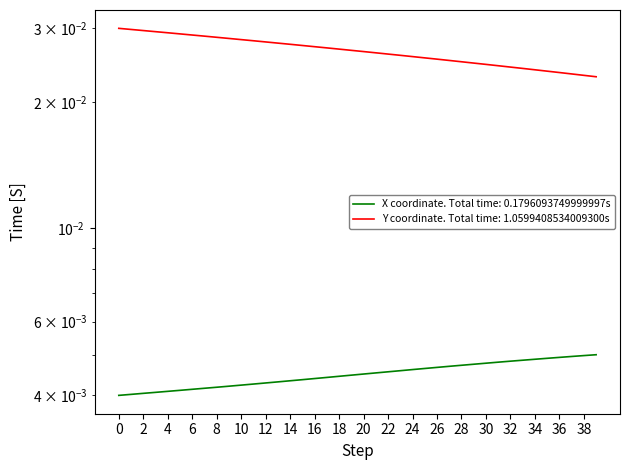

Is it true that Y equals 0.0 at 22?

True